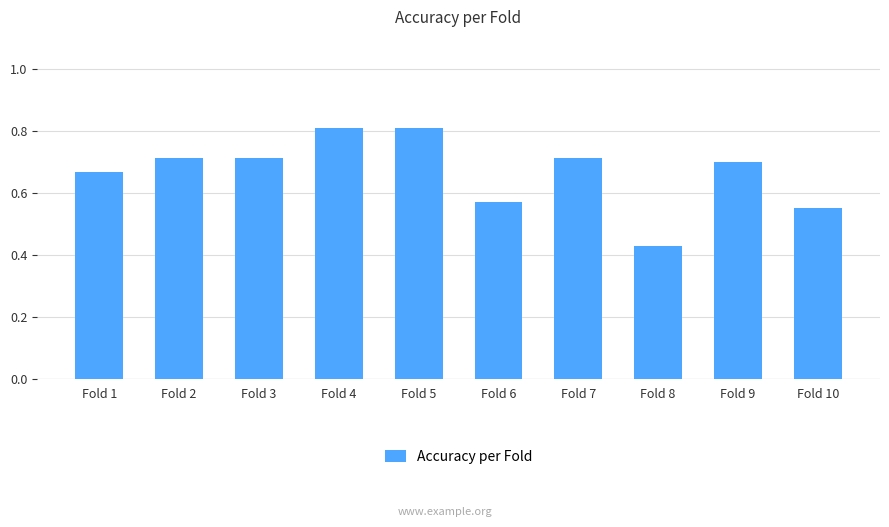

What is the difference between the maximum and second lowest values?

0.3